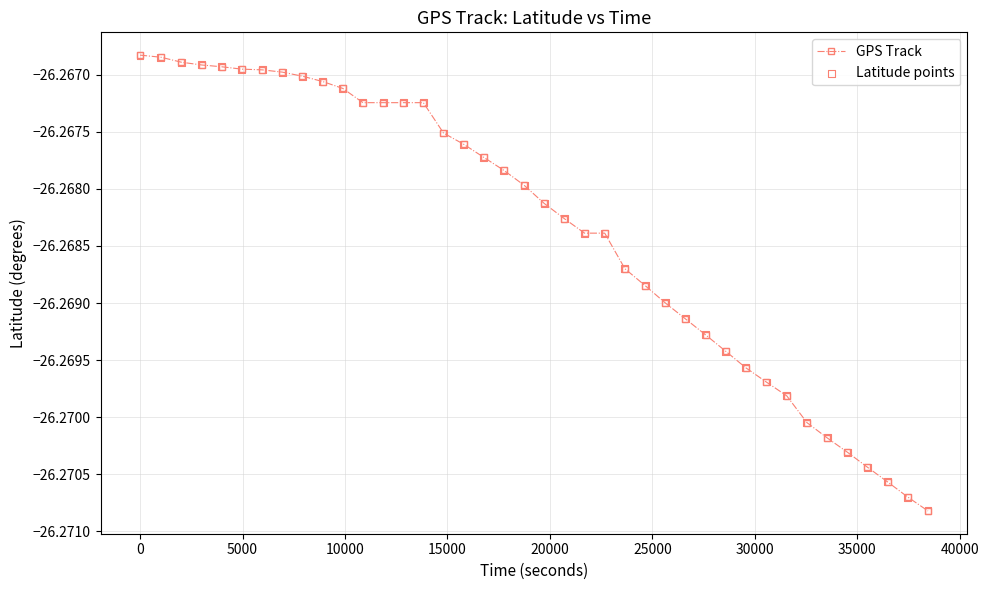

What is the sum of all values?

-1050.7